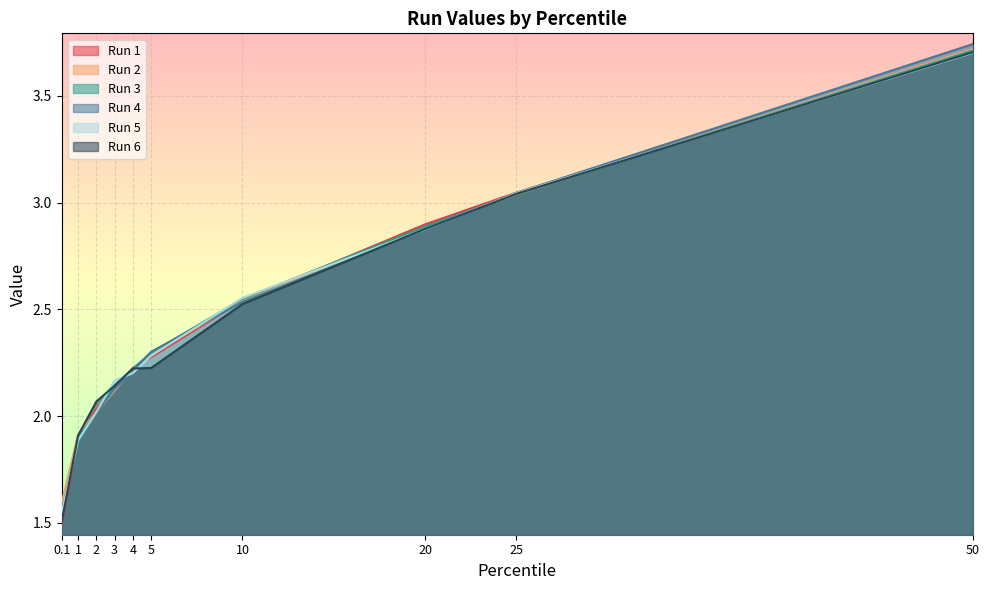

What is the value of the Run 2 point at the 8th from the left?

2.9